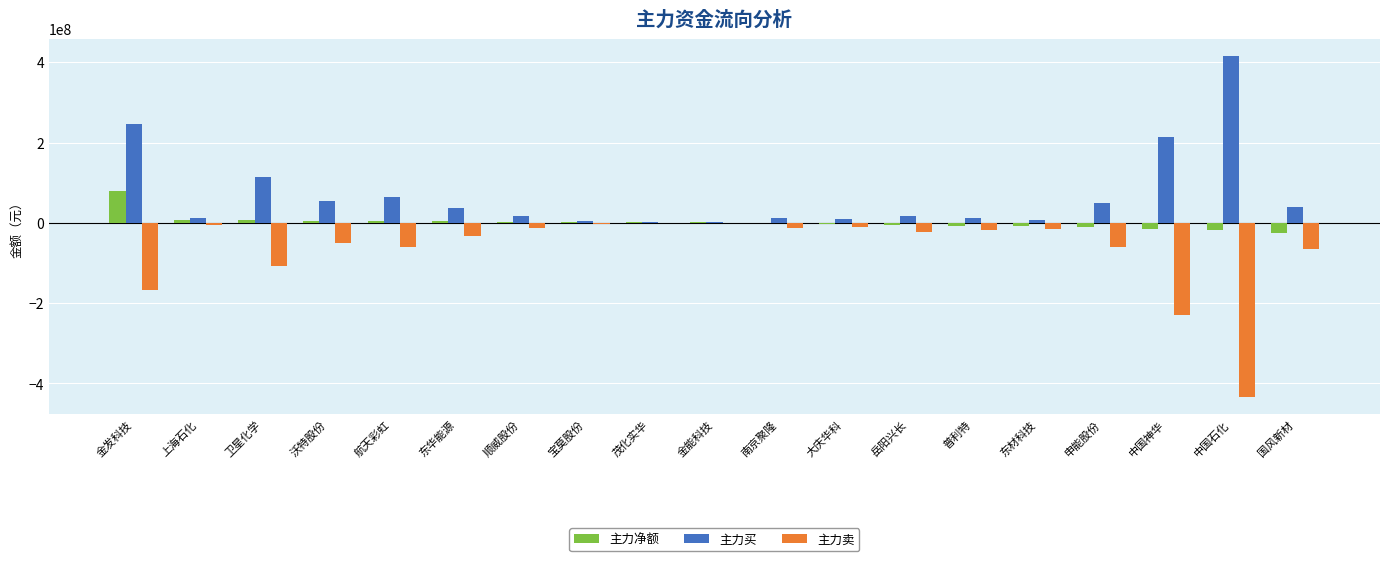

What is the difference between the 主力买 values at 南京聚隆 and 普利特?

884383